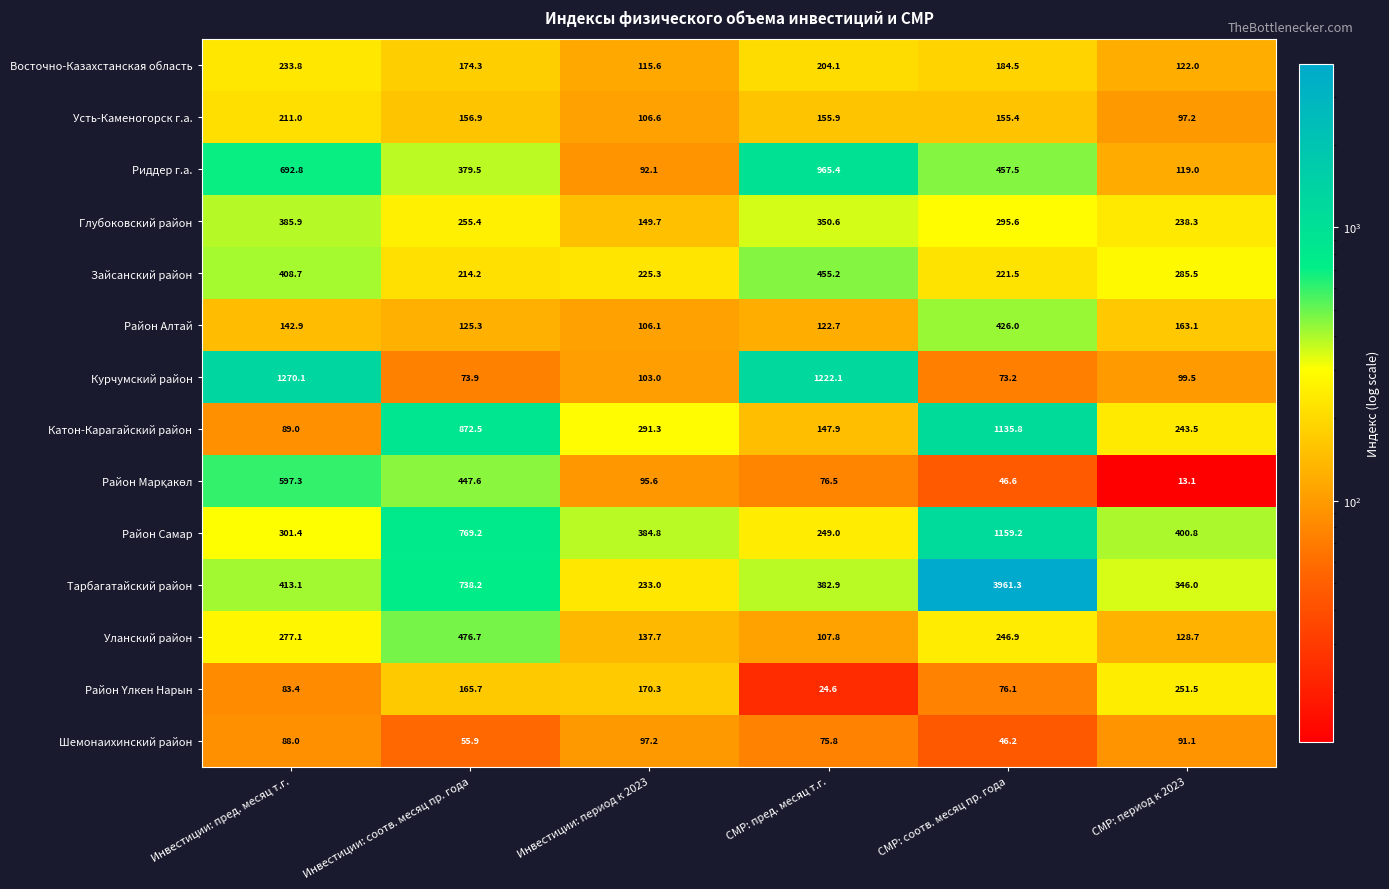

Is it true that Курчумский район equals 142.1 at Инвестиции: период к 2023?

False